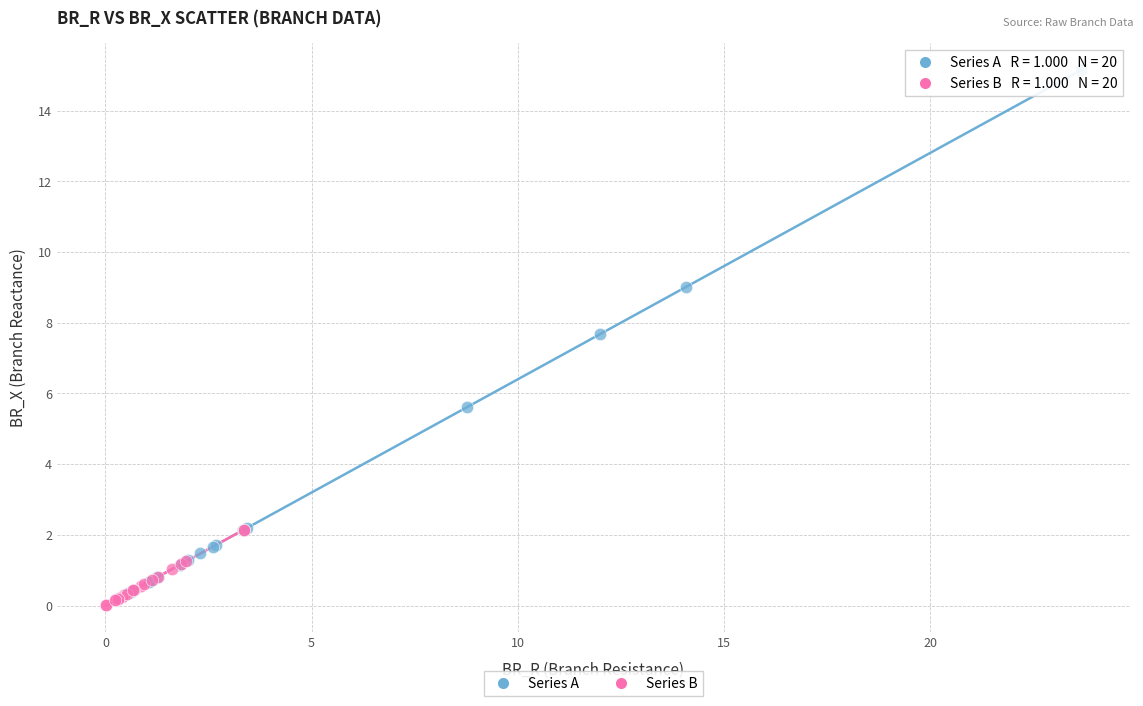

Which series reaches the maximum Y coordinate?

Series A